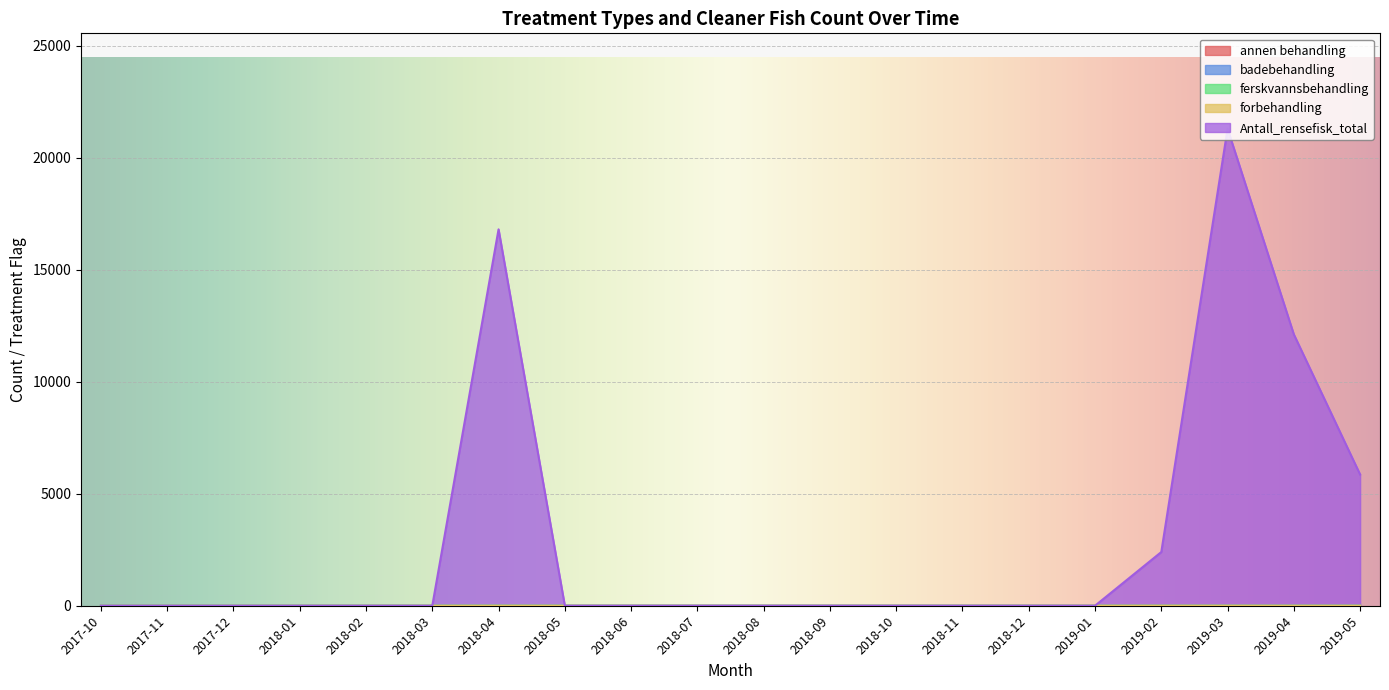

True or false: annen behandling has a value of 0 at 2018-07.

True